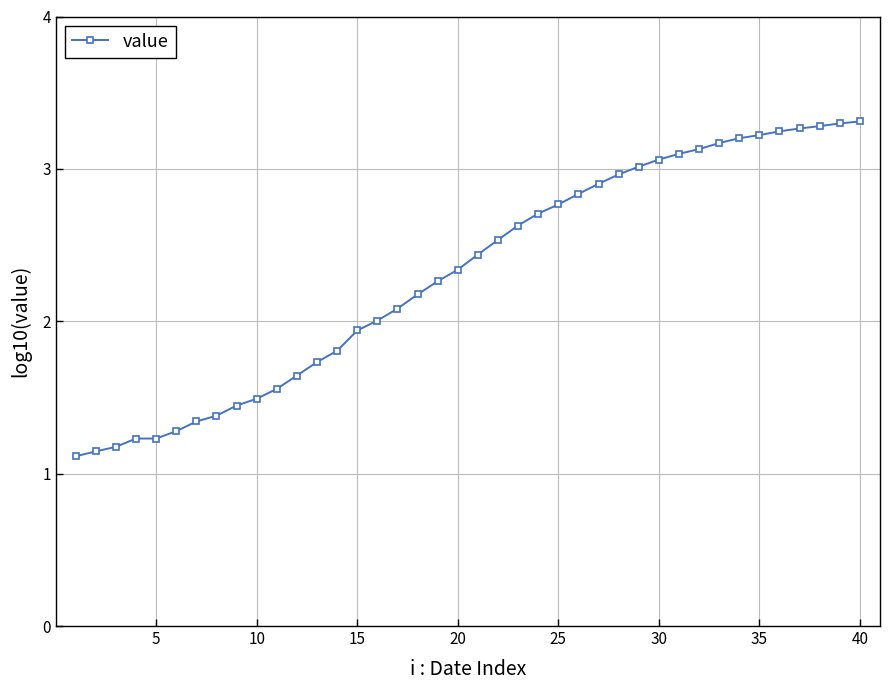

Count the number of categories in the chart.

40